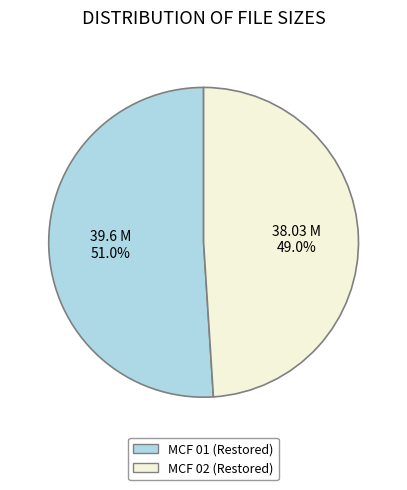

Approximately how many times larger is the value at MCF 01 (Restored) compared to MCF 02 (Restored)?

1.0